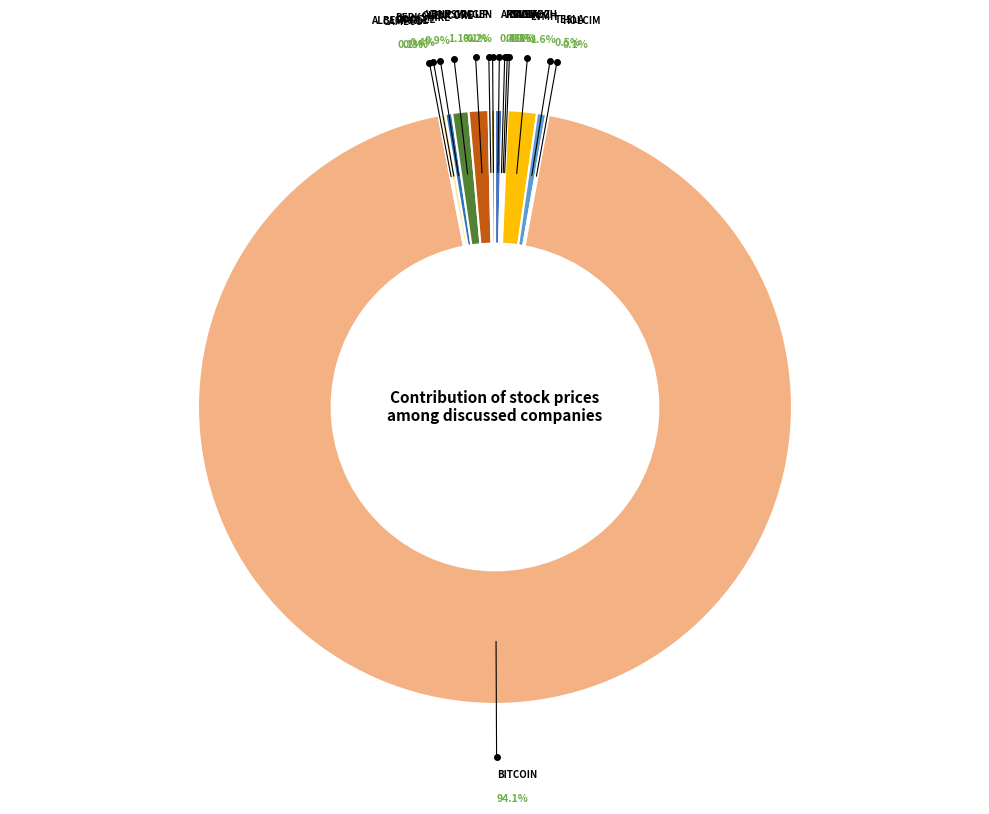

Does any single category account for the majority?

Yes